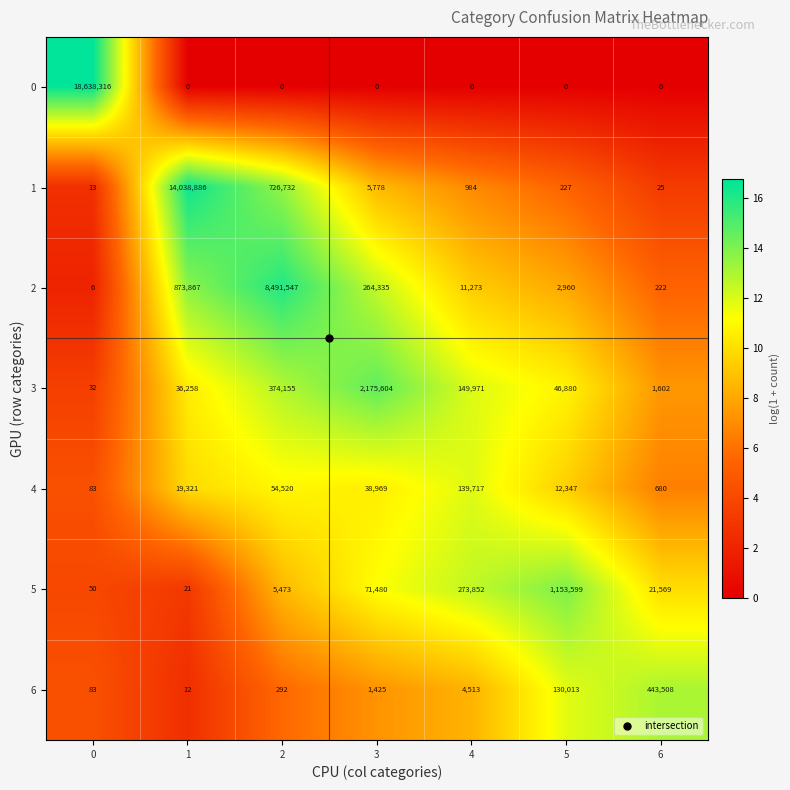

How many data points does each series have?

7